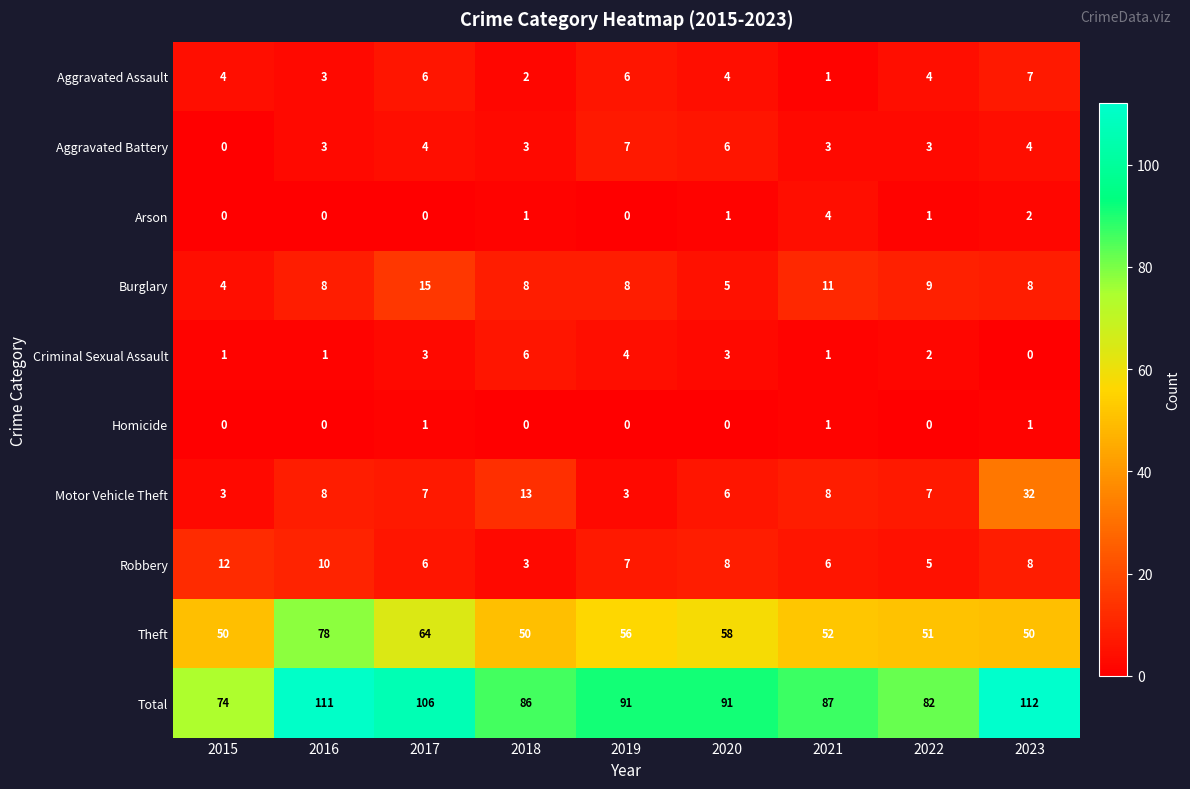

At which label does Motor Vehicle Theft first exceed 7?

2016